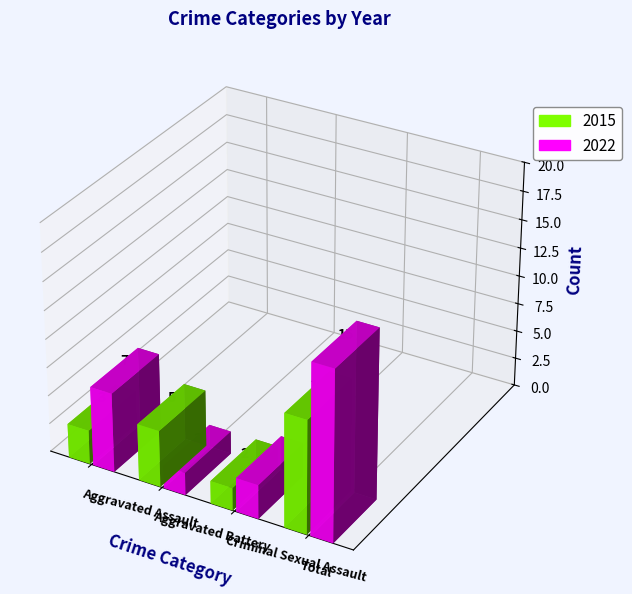

Is it true that 2015 equals 2 at Criminal Sexual Assault?

True